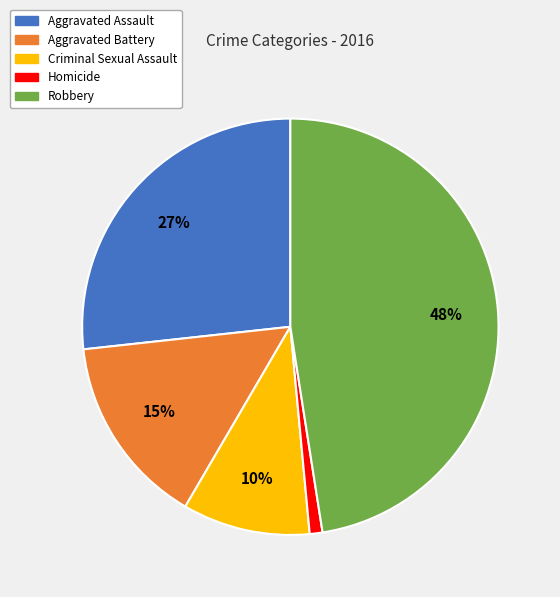

Approximately how many times larger is the value at Aggravated Assault compared to Homicide?

27.0